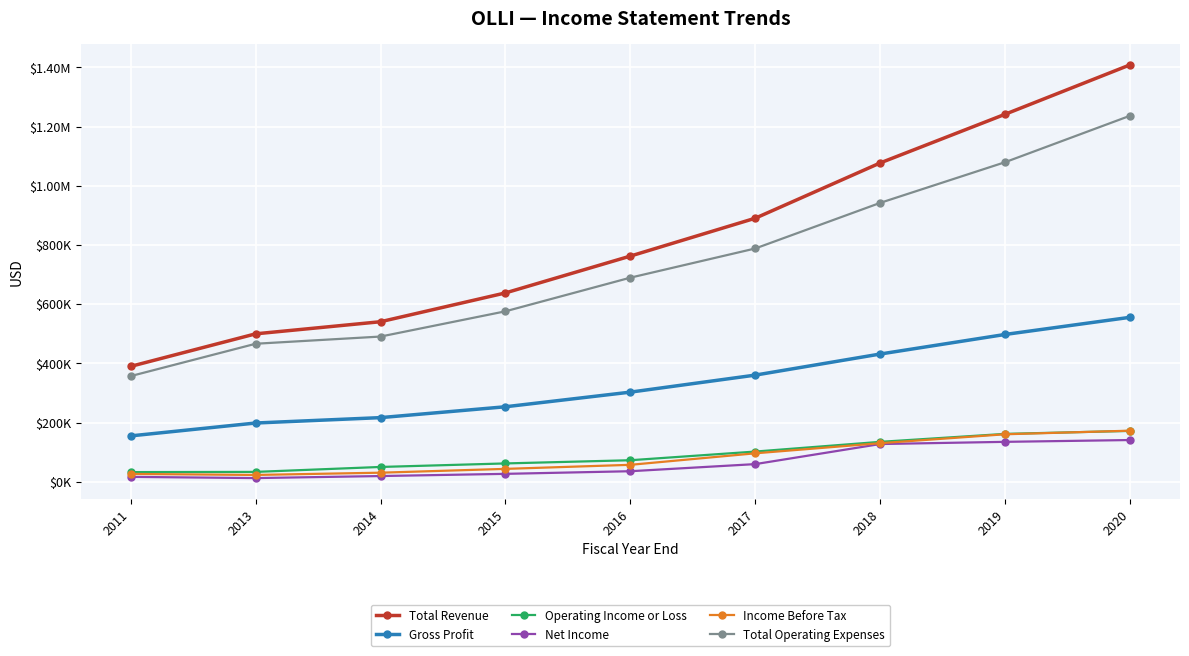

True or false: Total Revenue and Income Before Tax intersect in this chart.

False